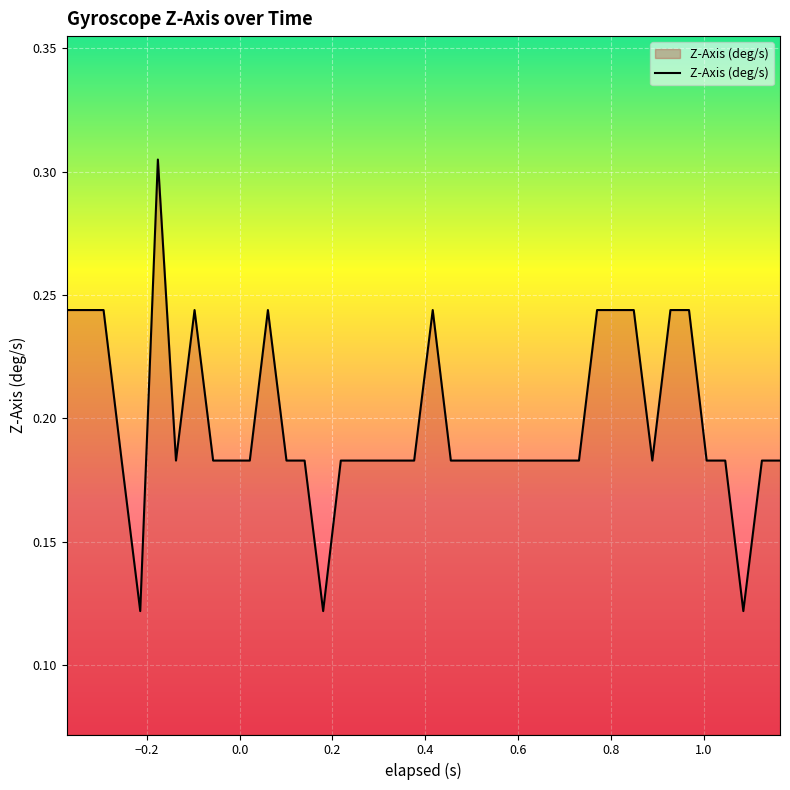

Does the chart have visible grid lines?

Yes